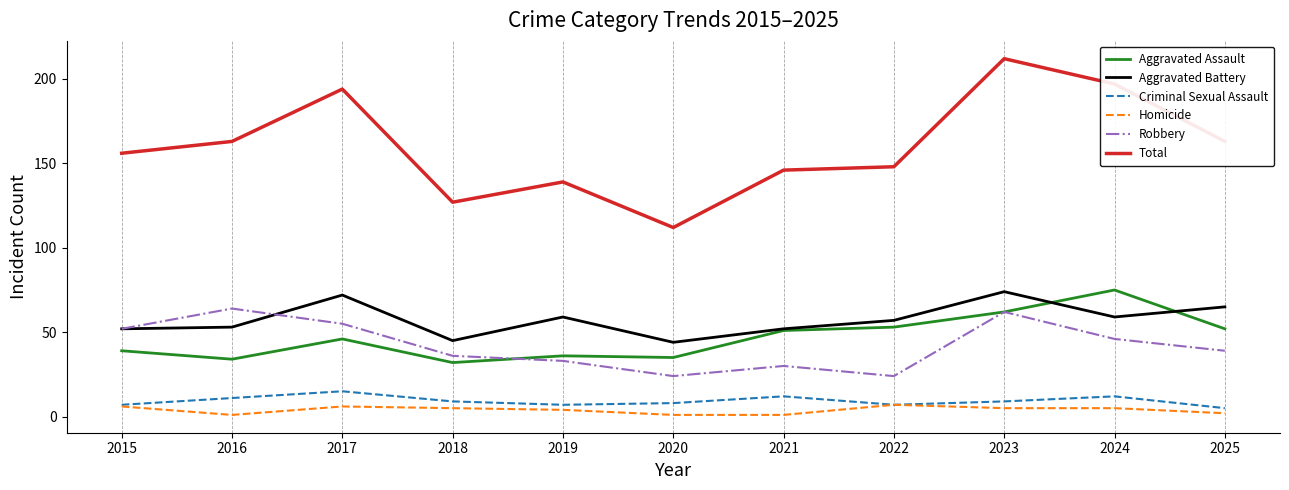

Is the value of Criminal Sexual Assault at 2015 greater than the value of Aggravated Assault at 2021?

No